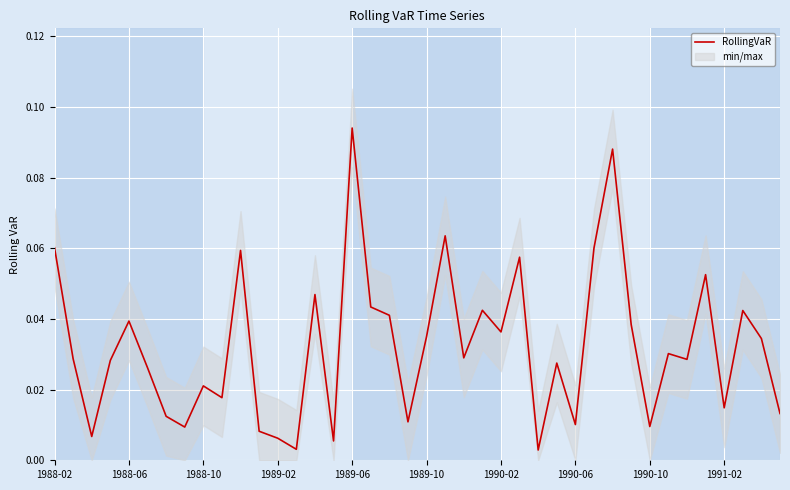

Which has a higher value, 1988-02 or 10?

1988-02